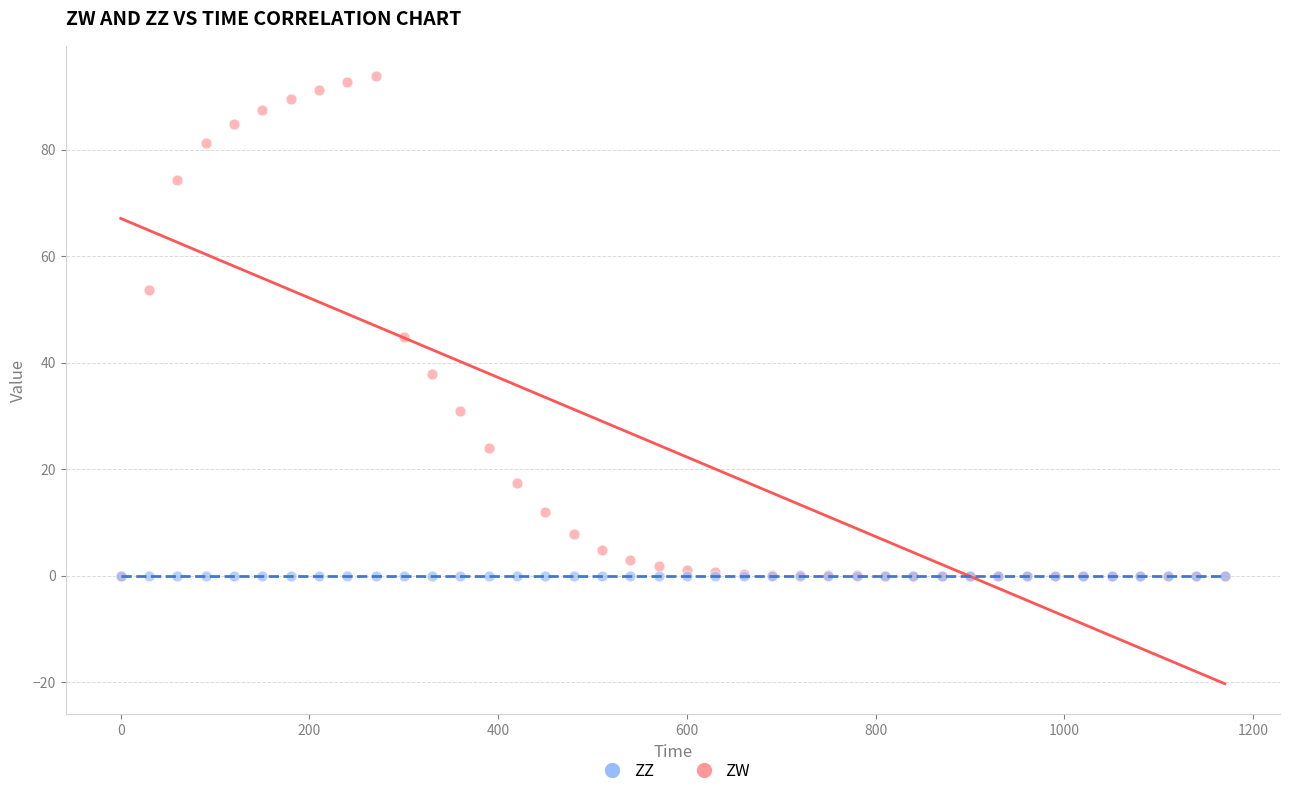

Which series reaches the maximum Y coordinate?

ZW